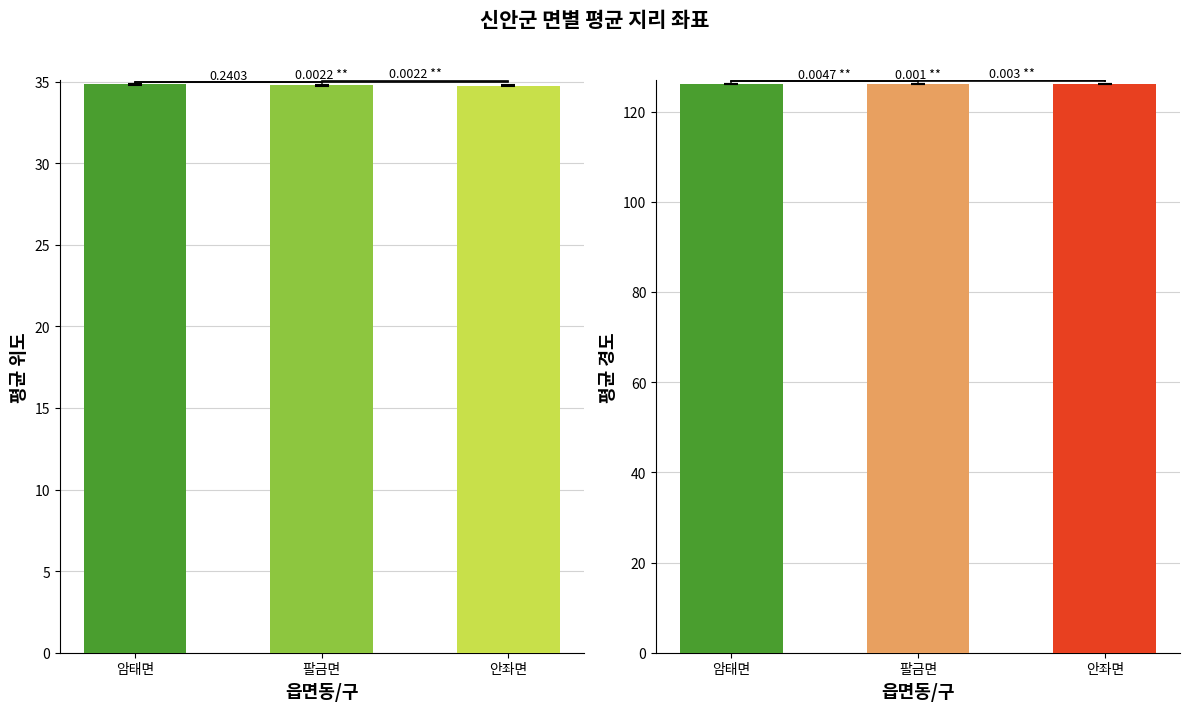

At which category is the sum across all series the highest?

암태면